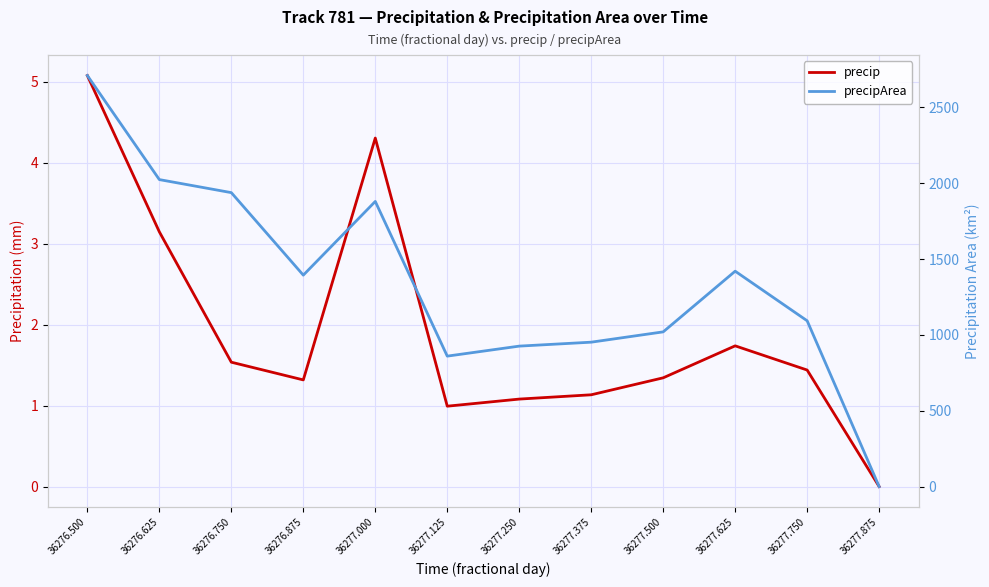

True or false: precipArea and precip cross at least once.

False